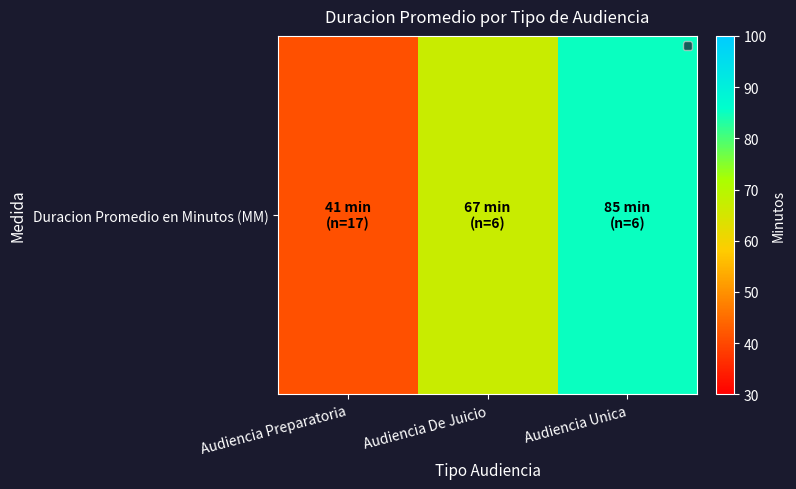

What is the ratio of the value at Audiencia Unica to the value at Audiencia De Juicio?

1.3